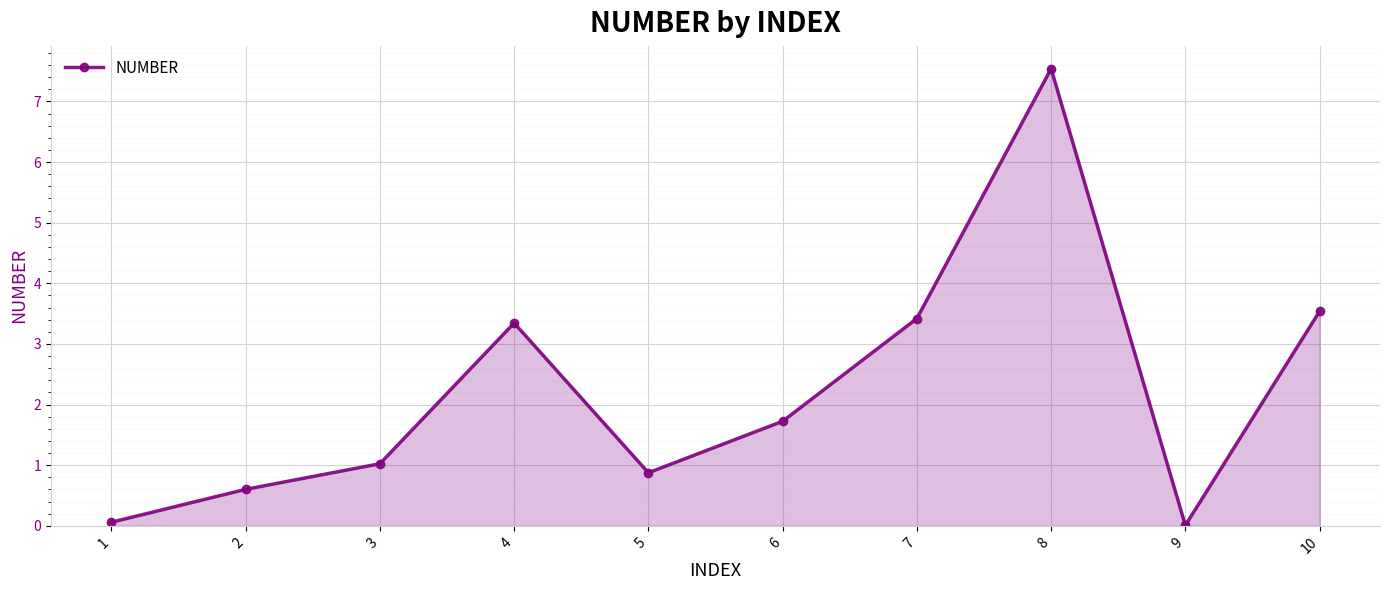

The value at 5 is 1.2. True or false?

False